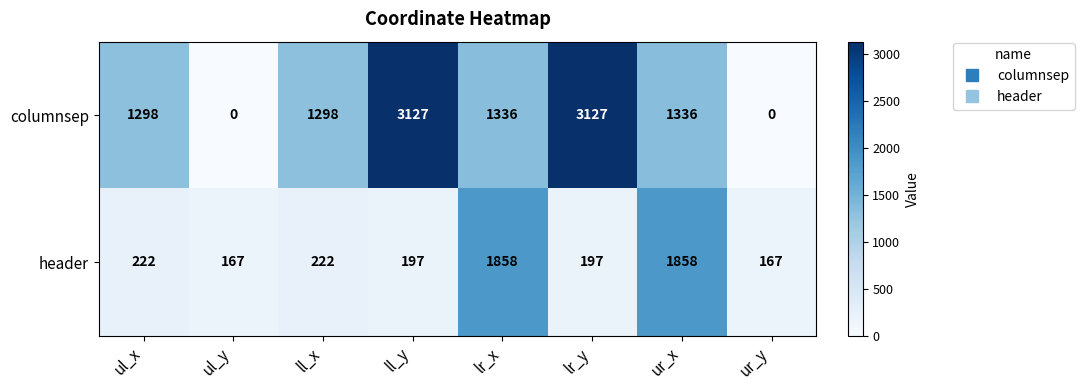

Which series has the largest total across all categories?

columnsep